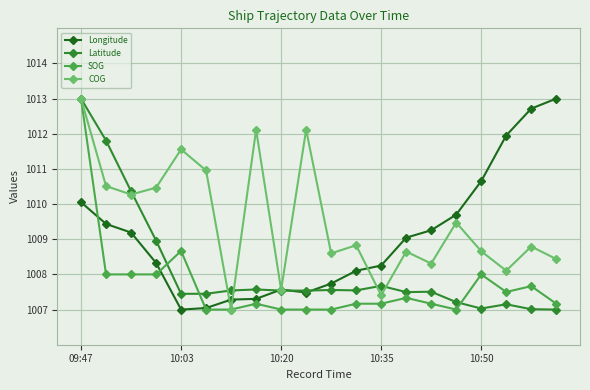

How many times do SOG and Longitude cross each other?

3